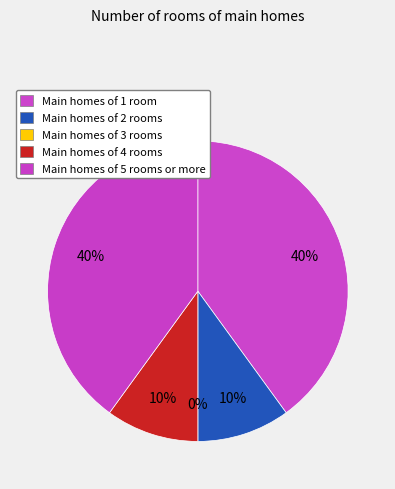

Which category has the biggest portion of the pie?

1